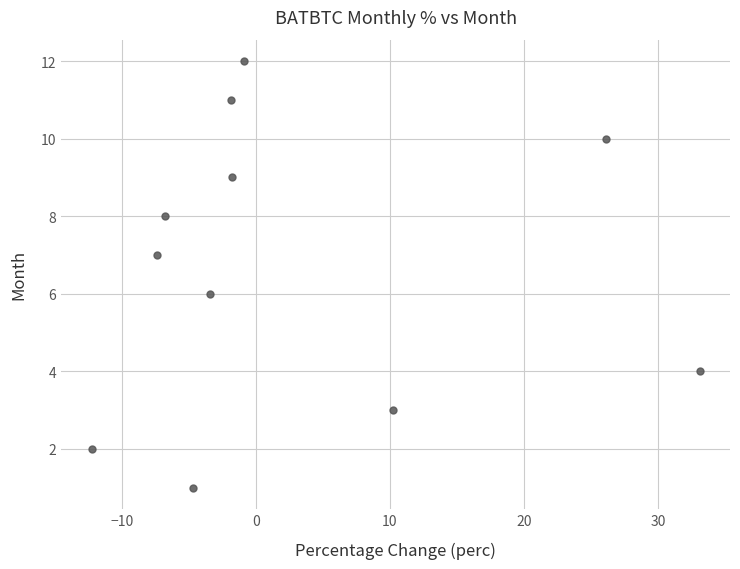

What is the range of Y values (max minus min)?

11